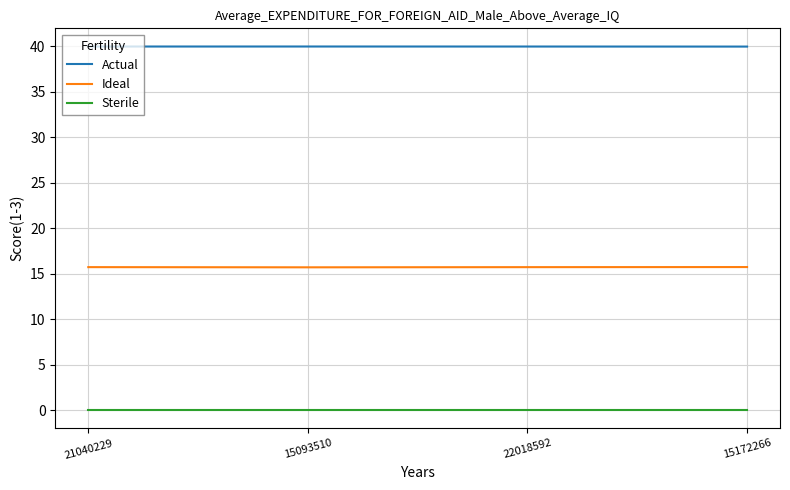

At how many categories does at least one series exceed 23?

4